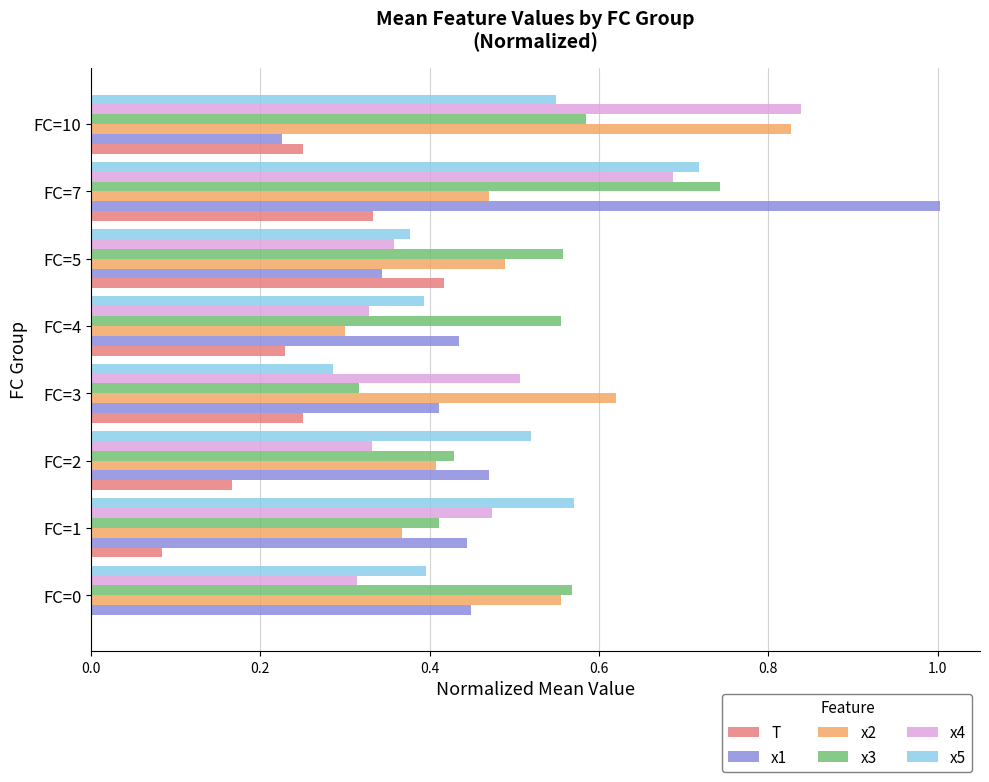

How many series are shown in this chart?

6